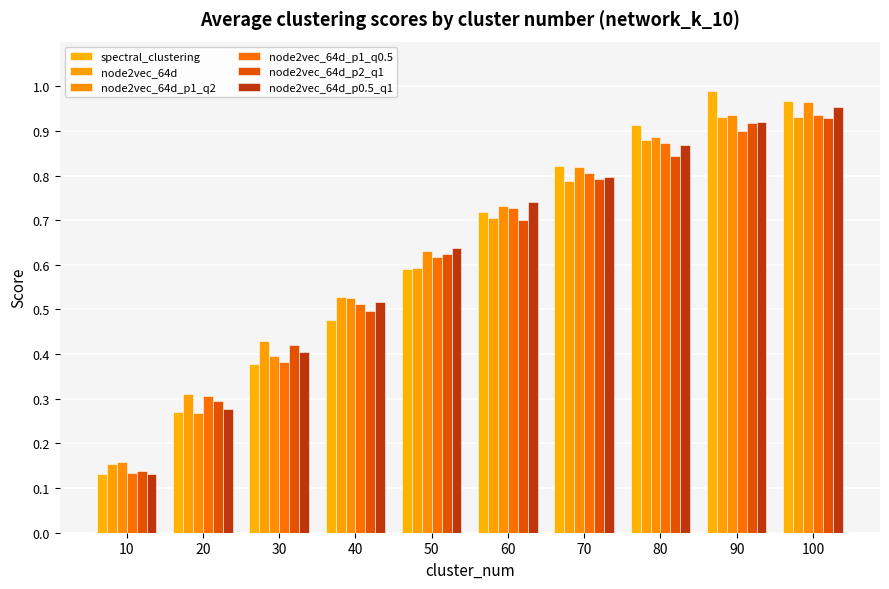

Are the bars horizontal?

No